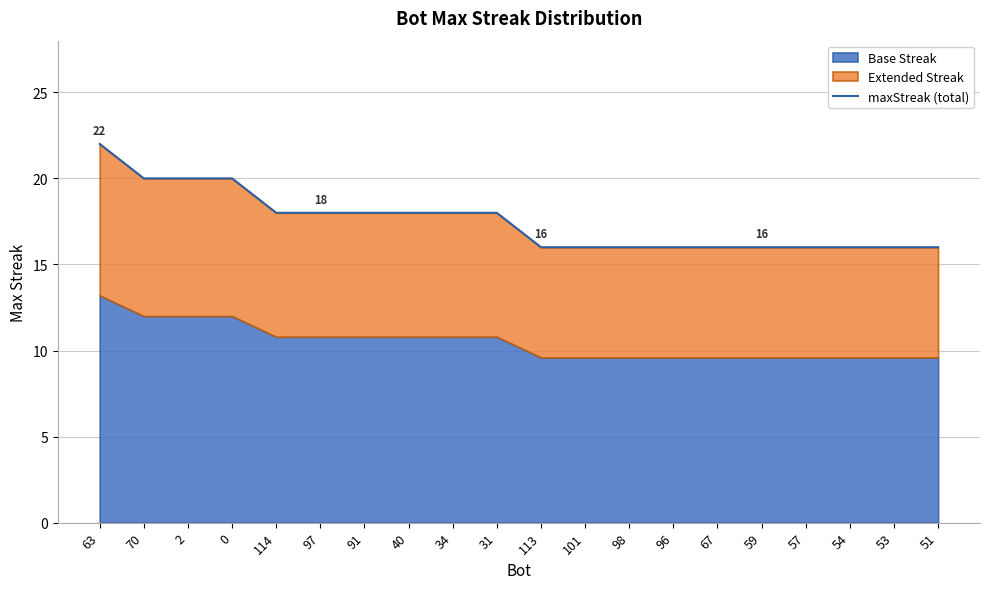

What is the greatest value displayed?

22